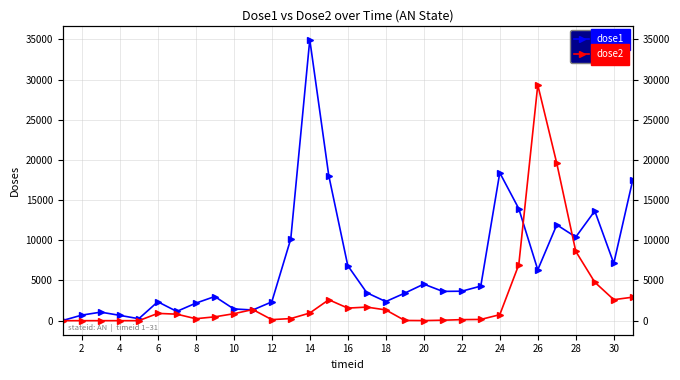

The dose1 series shows 58261 at 14. True or false?

False